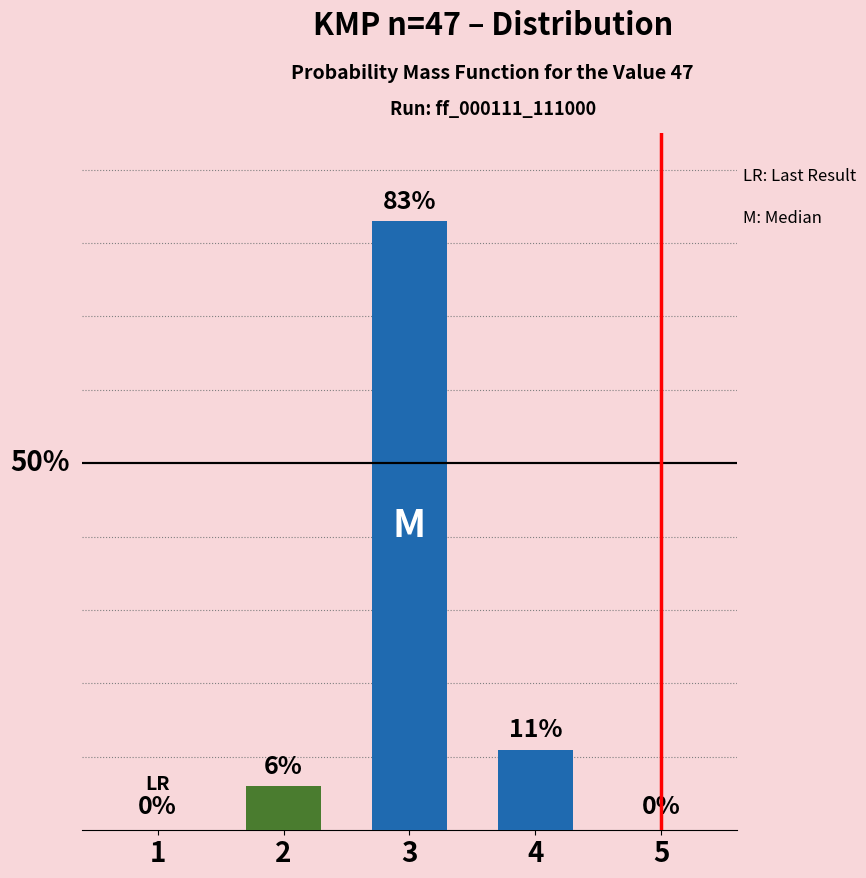

What is the difference between the second highest and minimum values?

11